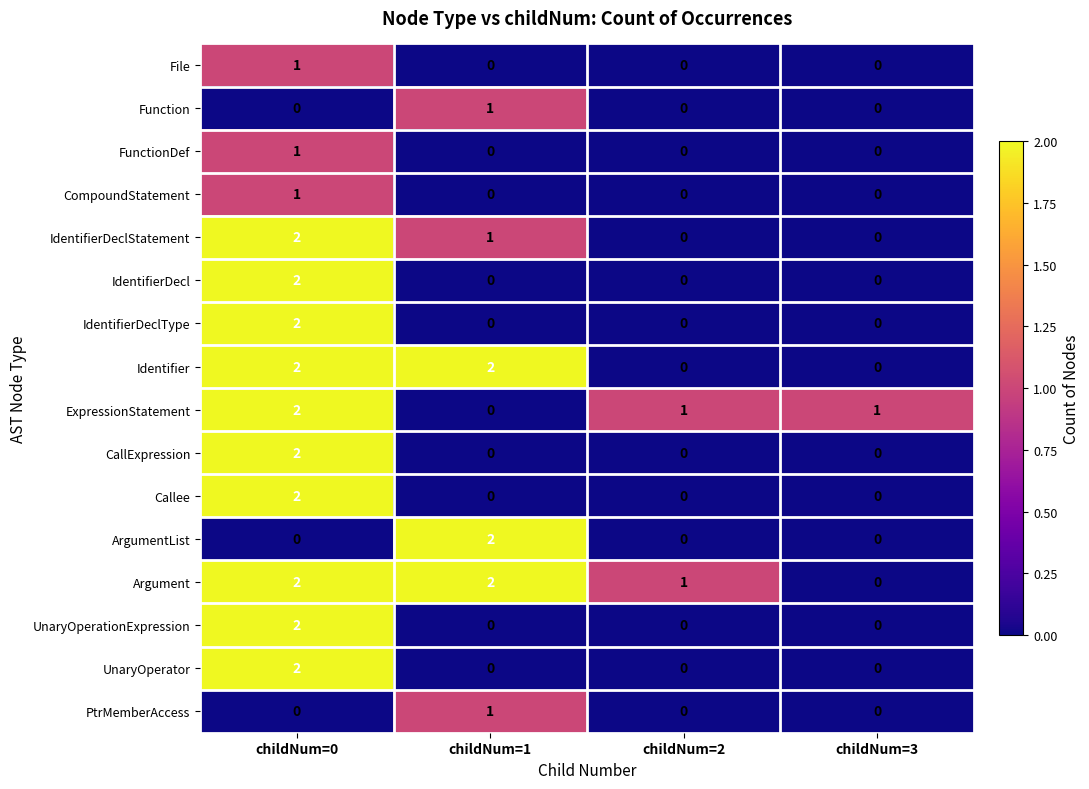

At which label does UnaryOperator reach its peak?

childNum=0